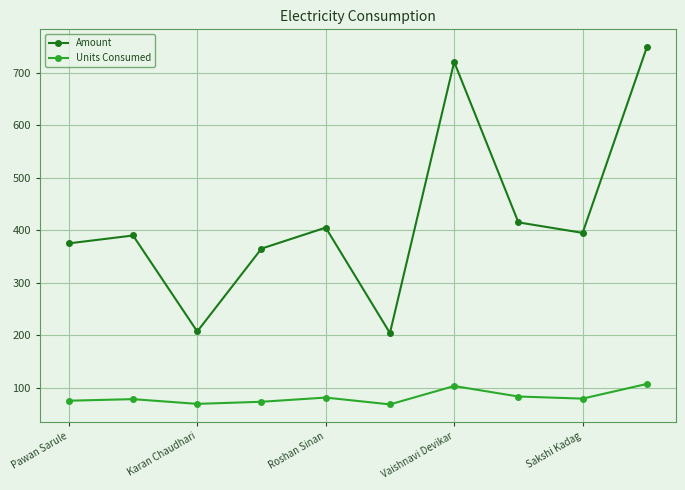

What is the sum of all Amount values?

4226